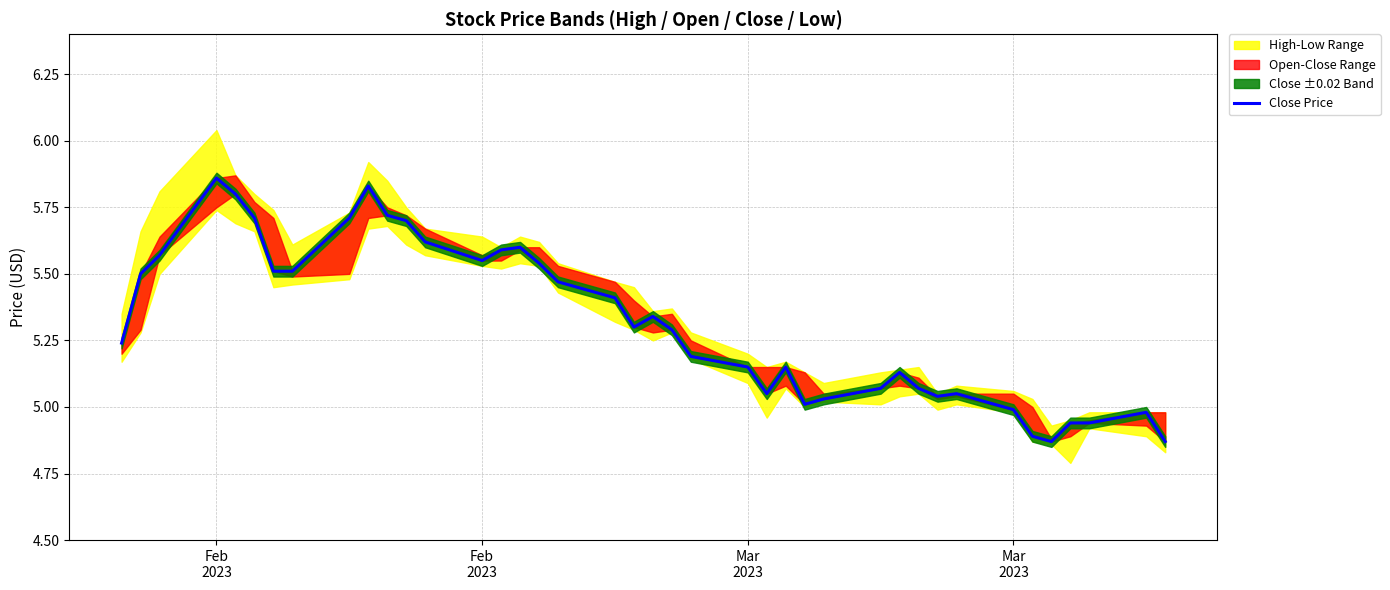

True or false: there are more than 0 points higher than both neighbors.

True